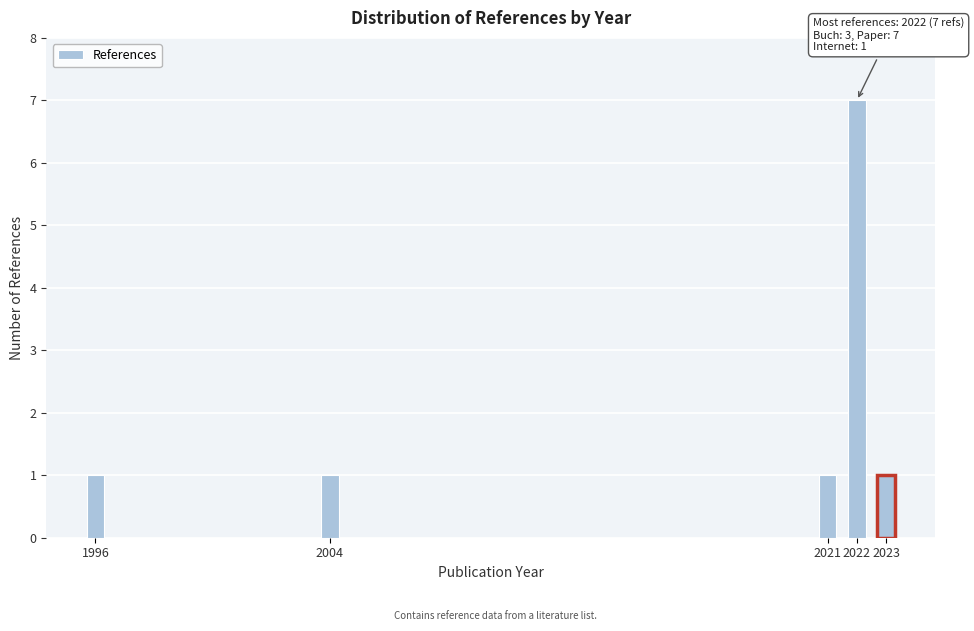

Reading right to left, list all the values displayed in this chart.

2023=1	2022=7	2021=1	2004=1	1996=1